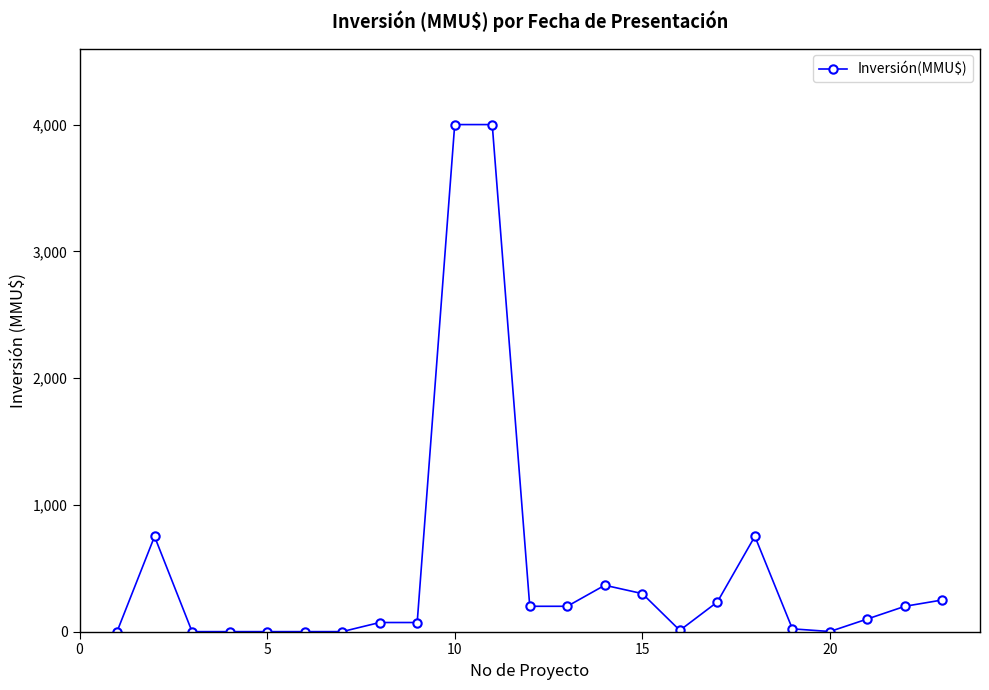

How many lines are shown in the chart?

1